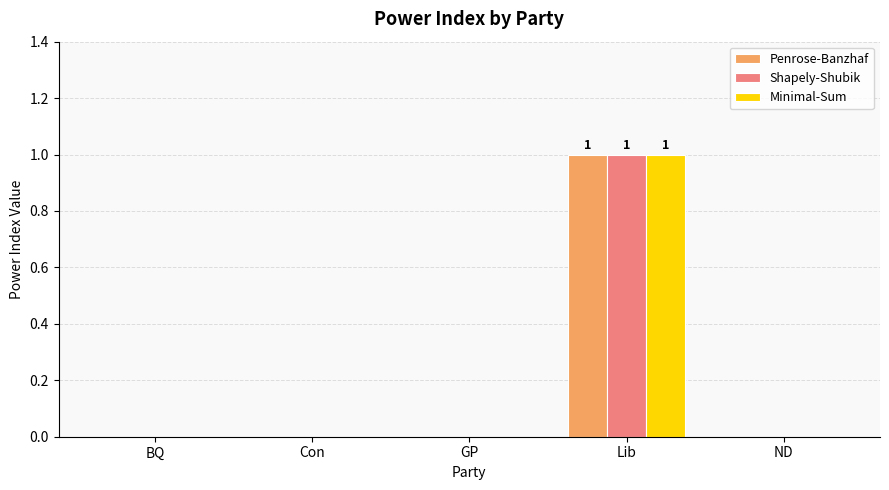

How many distinct data groups are displayed?

3